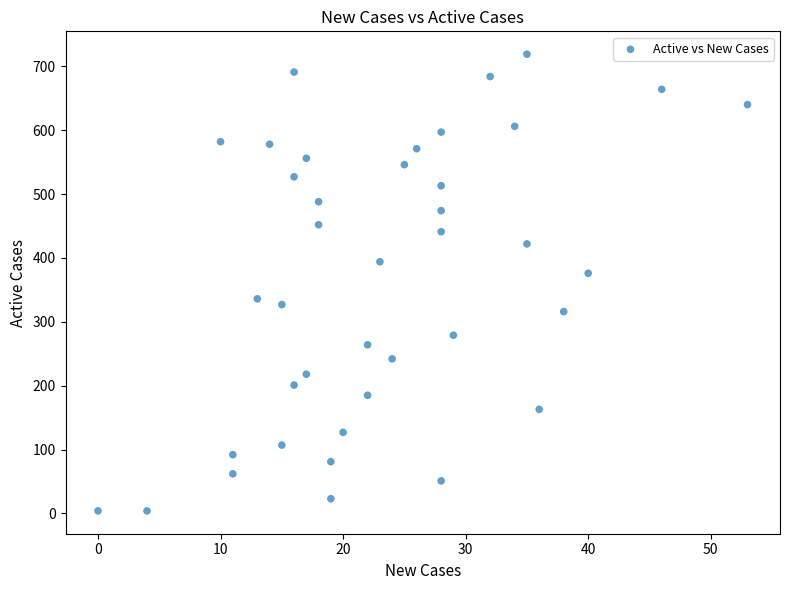

What is the range of Y values (max minus min)?

715